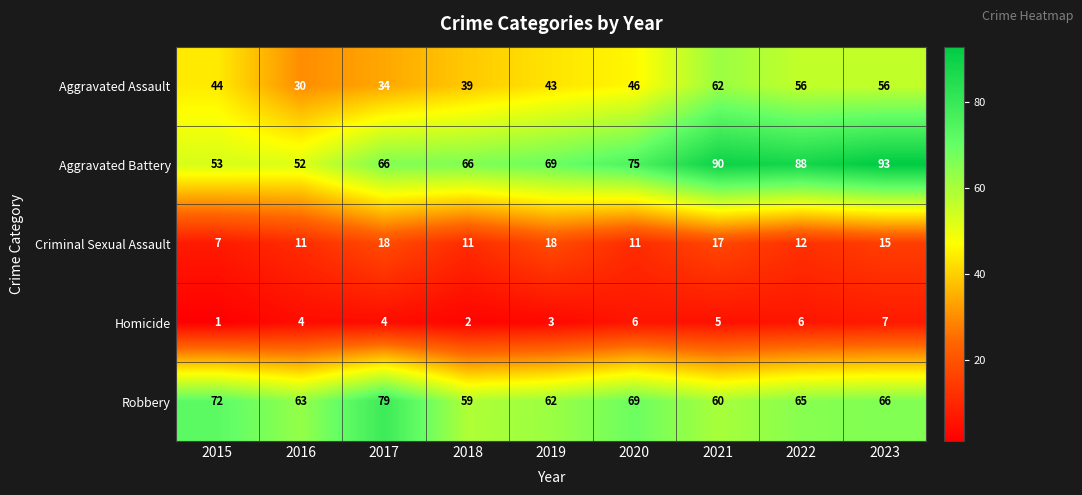

List the series in order of their peak value, lowest first.

Homicide, Criminal Sexual Assault, Aggravated Assault, Robbery, Aggravated Battery